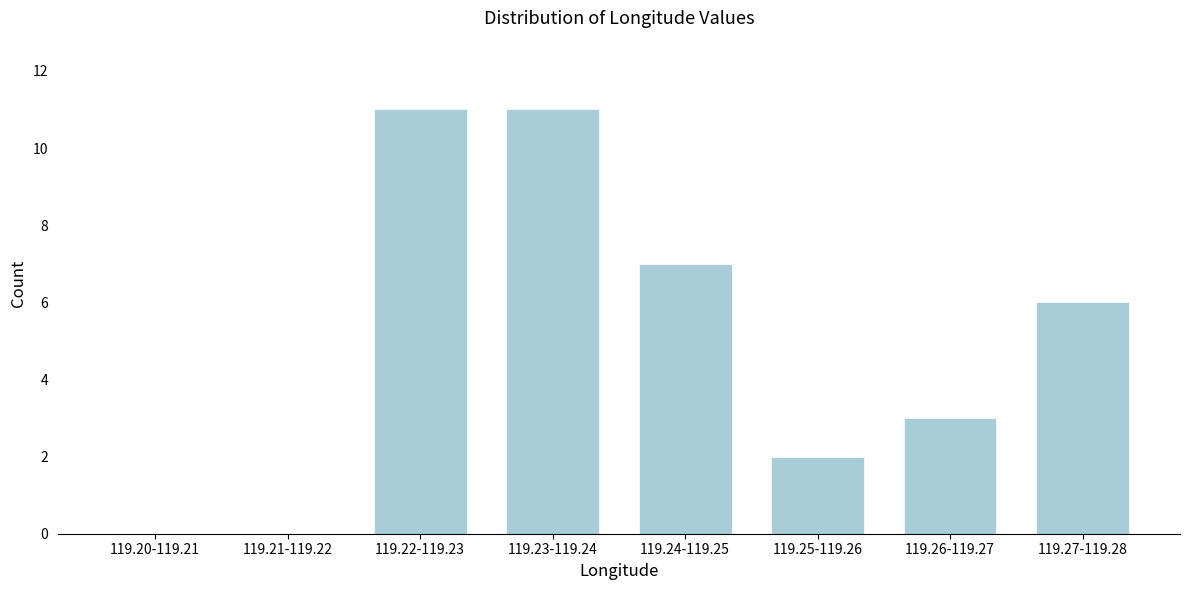

Reading right to left, extract all data points from this chart.

119.27-119.28=6	119.26-119.27=3	119.25-119.26=2	119.24-119.25=7	119.23-119.24=11	119.22-119.23=11	119.21-119.22=0	119.20-119.21=0